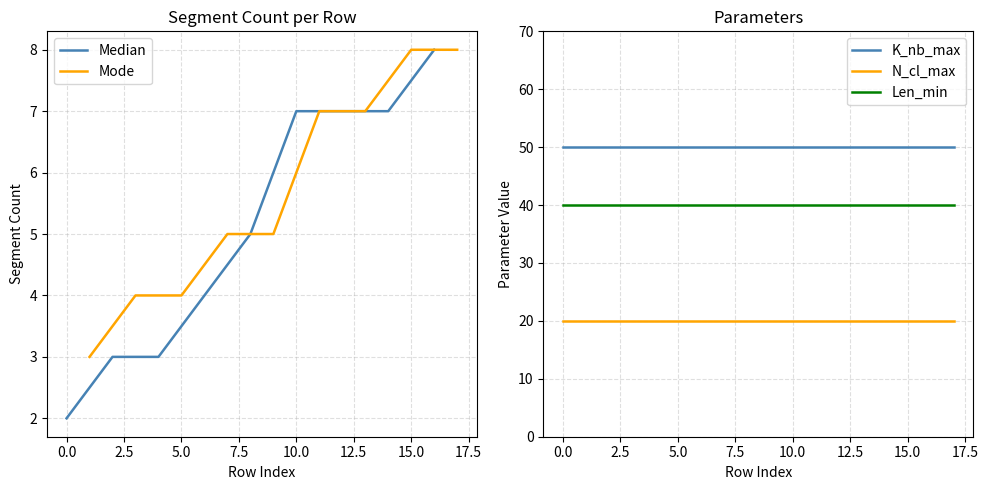

What is the difference between the highest and lowest values at 14?

30